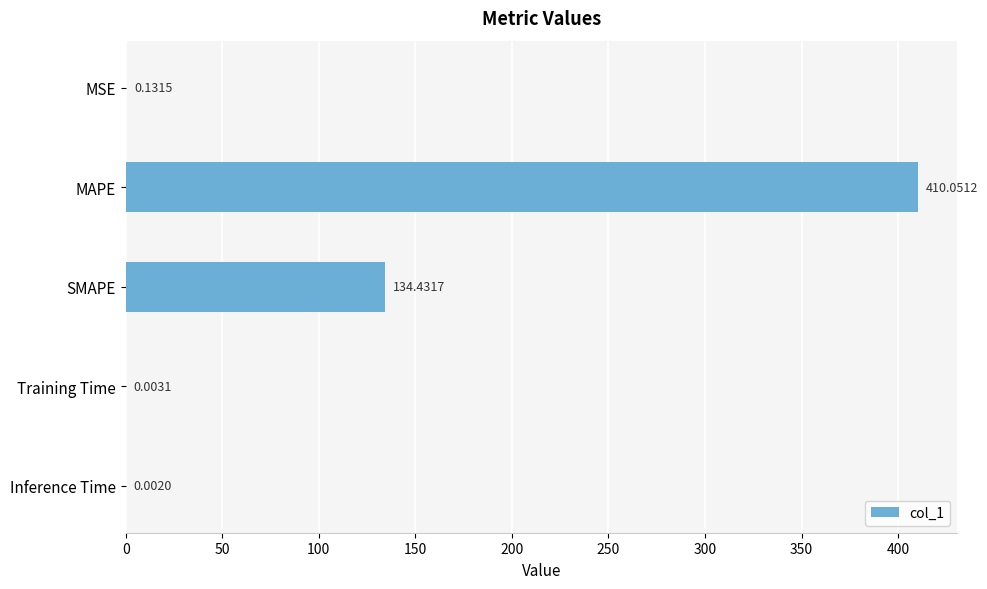

What is the sum of all values?

544.6